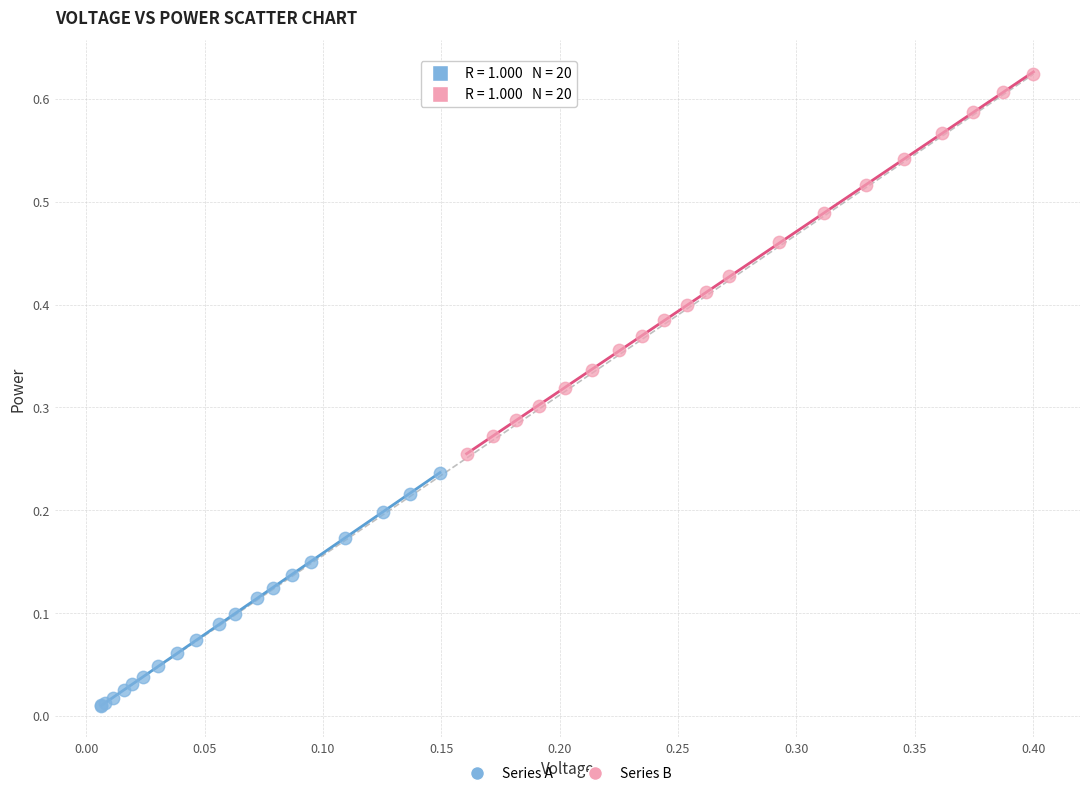

Which series has the largest Y range (max minus min)?

Series B